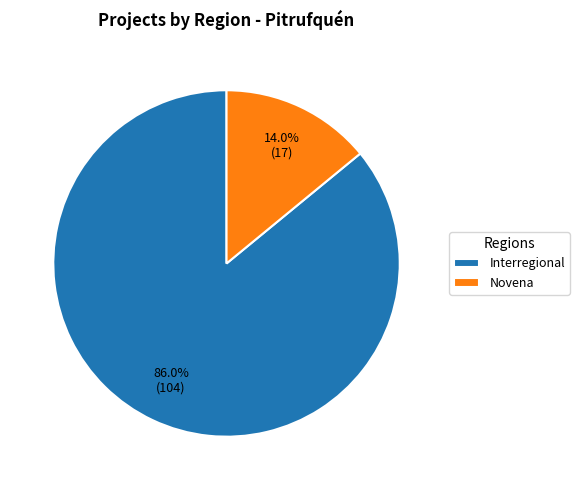

Rank the categories by value from lowest to highest.

Novena, Interregional